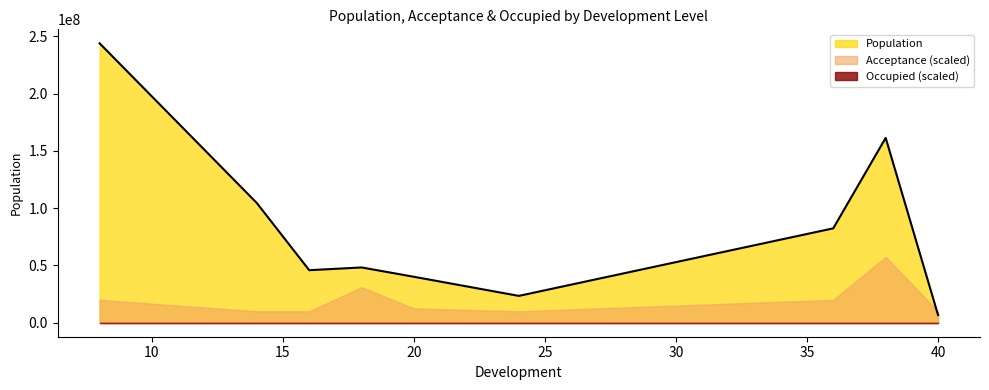

Which series has the largest range (max minus min)?

Population